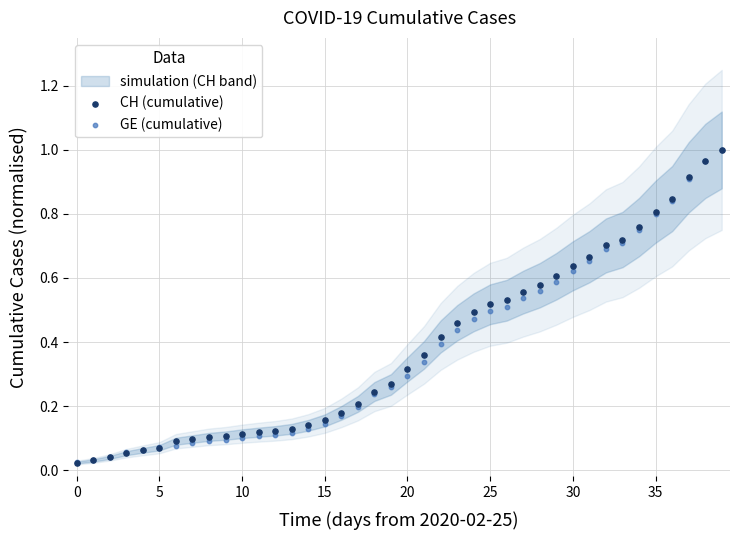

Which series reaches the minimum Y coordinate?

CH (cumulative)